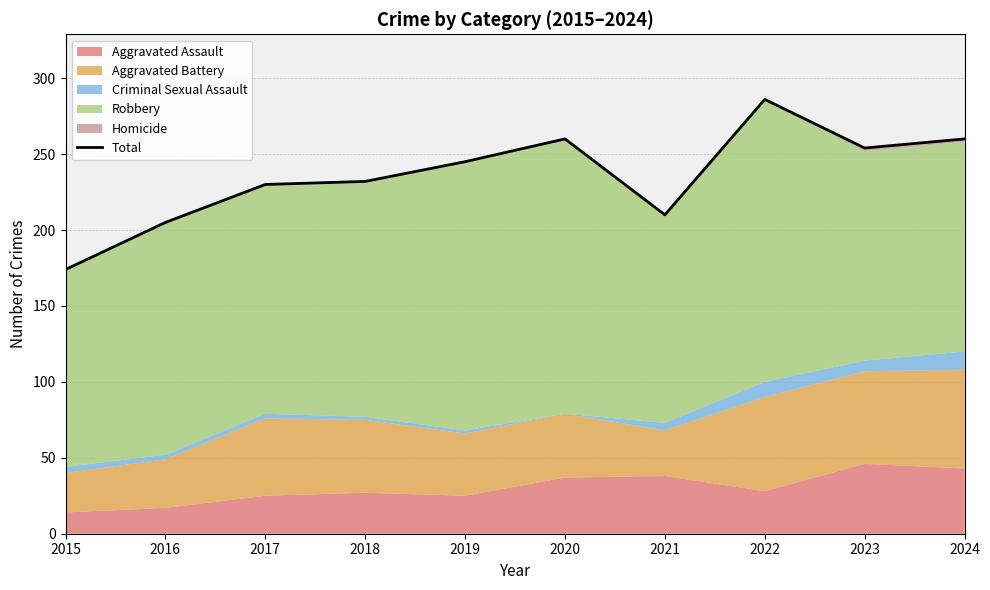

Rank the categories by value from highest to lowest.

2022, 2020, 2024, 2023, 2019, 2018, 2017, 2021, 2016, 2015